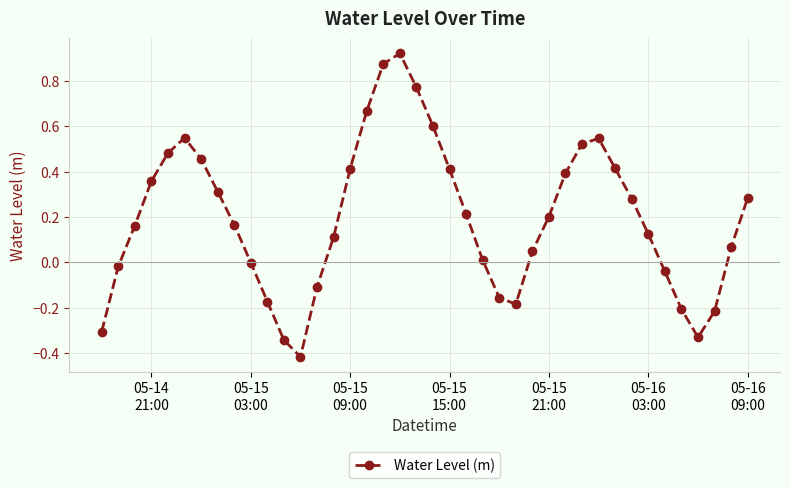

What is the difference between the maximum and second lowest values?

1.3